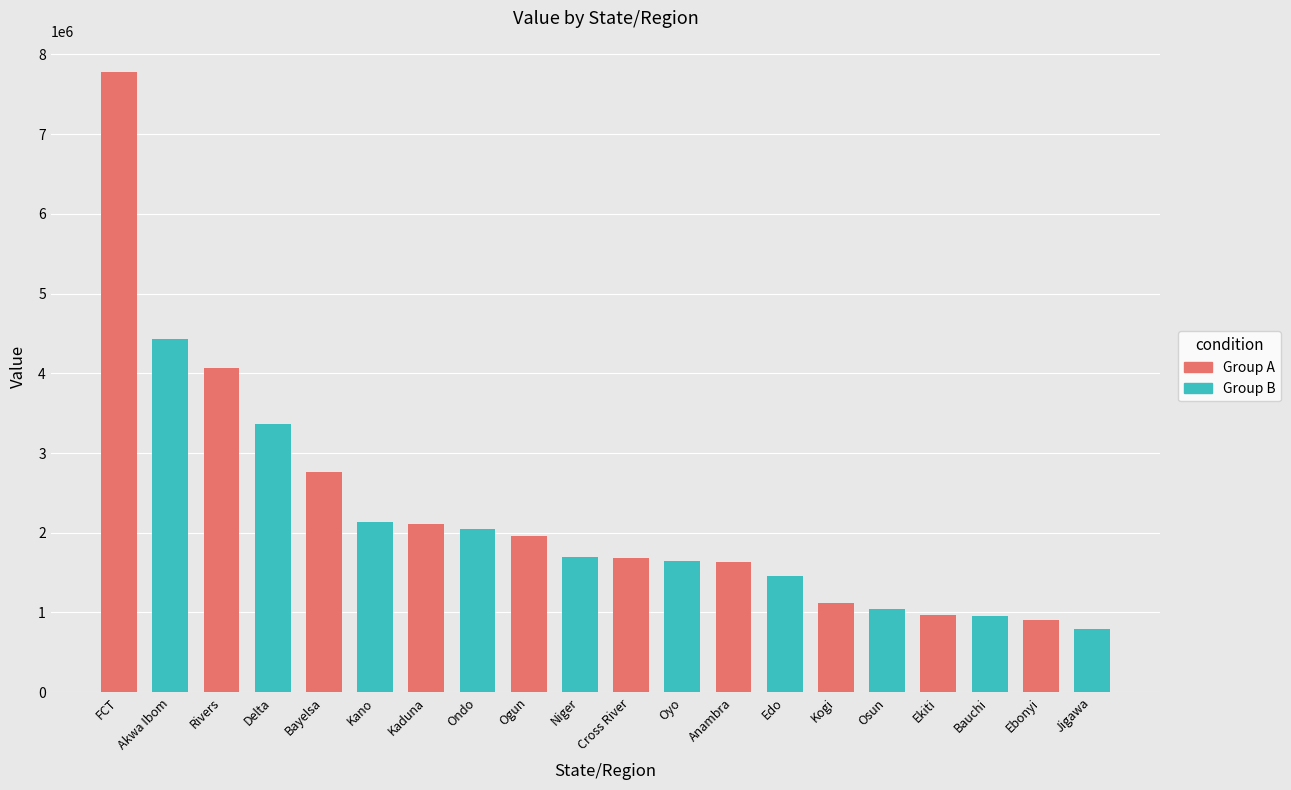

What is the greatest value displayed?

7781916.6